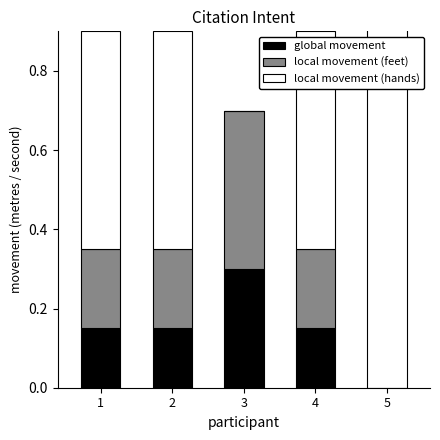

Where is local movement (feet) nearest to the value 0?

5